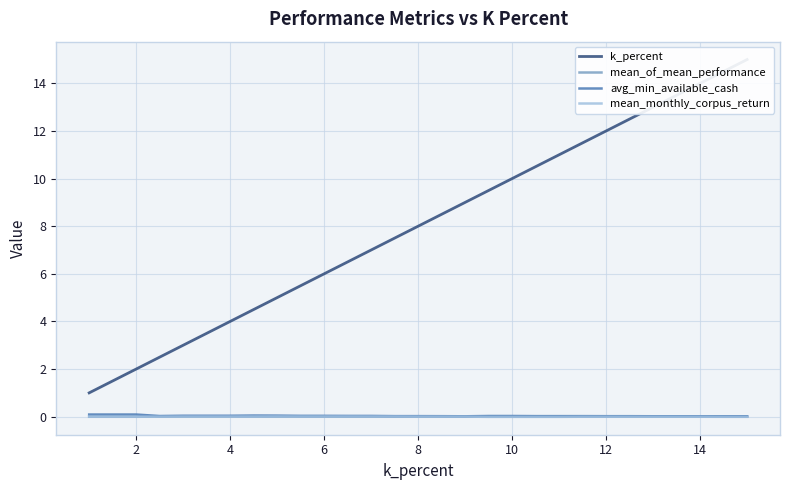

The mean_monthly_corpus_return series shows 0.0 at 8. True or false?

True